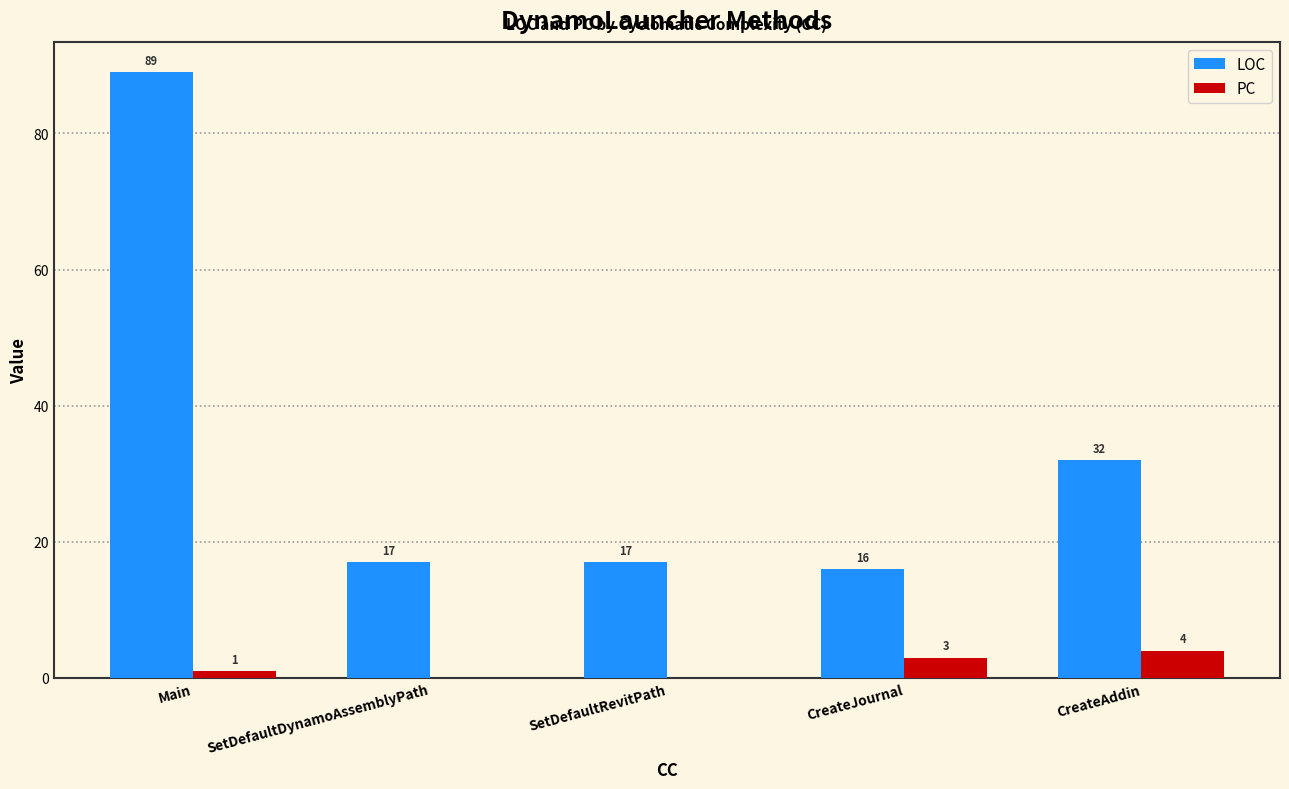

Which series has the largest range (max minus min)?

LOC